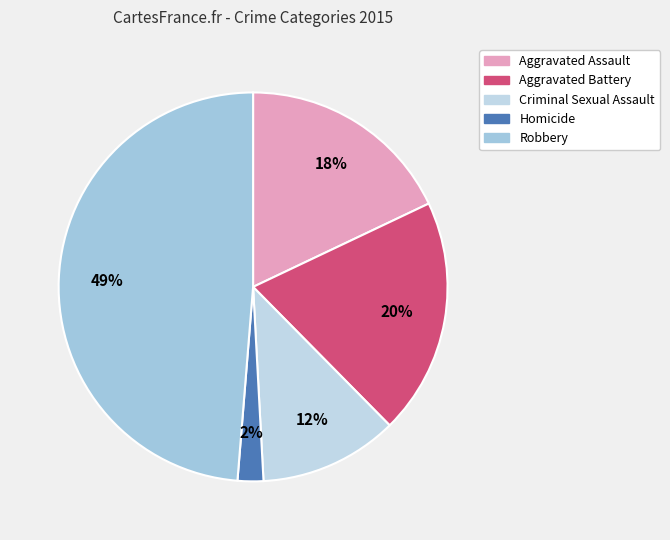

To the nearest percent, what is the difference between the largest and smallest slice percentages?

47%